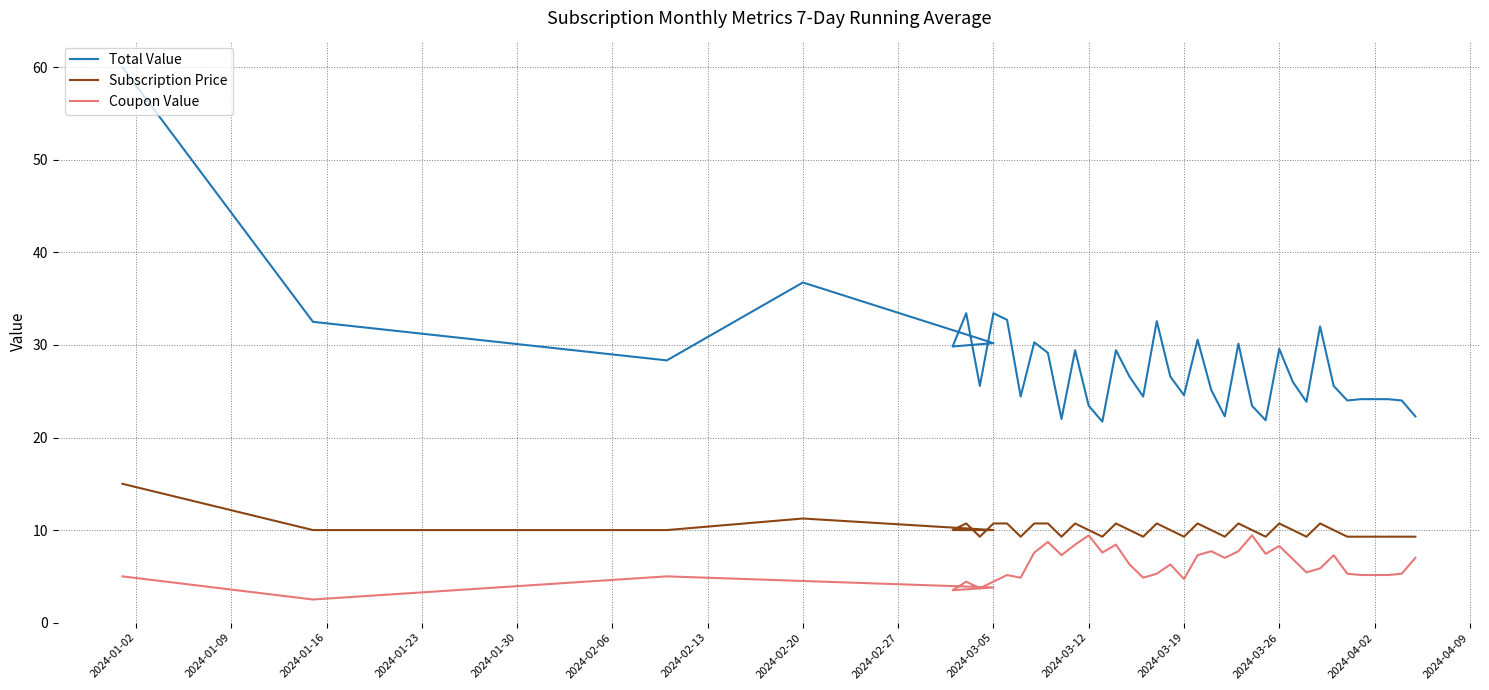

What is the value of the Coupon Value point at the 31st from the left?

6.9